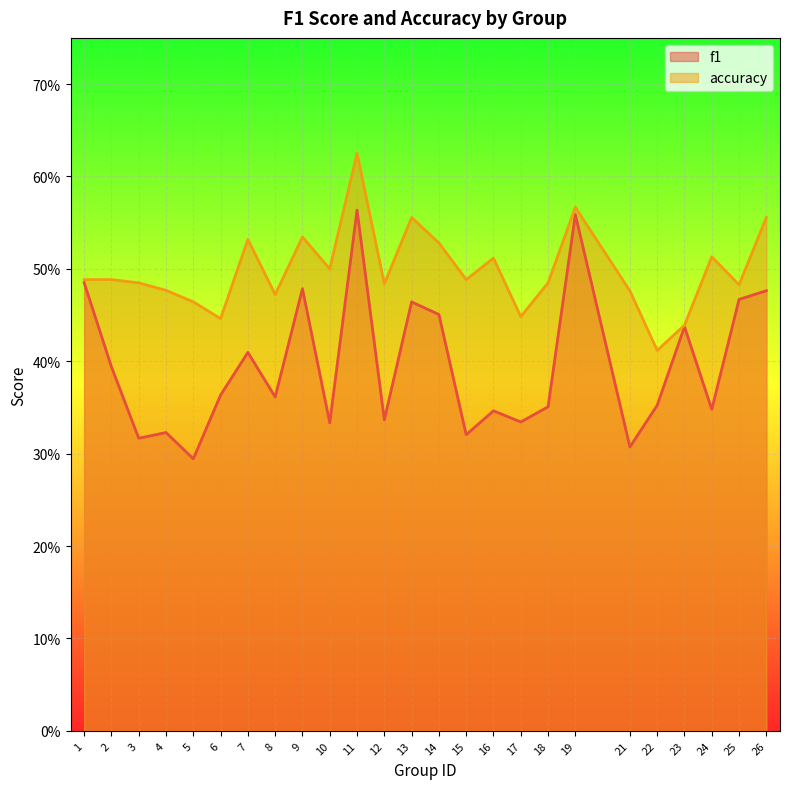

How many distinct data groups are displayed?

2